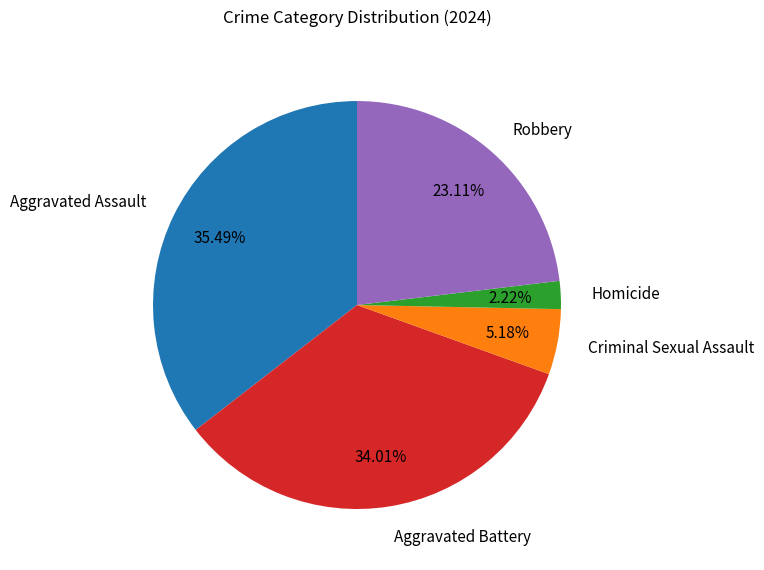

To the nearest percent, what percentage of the pie is Aggravated Battery?

34%